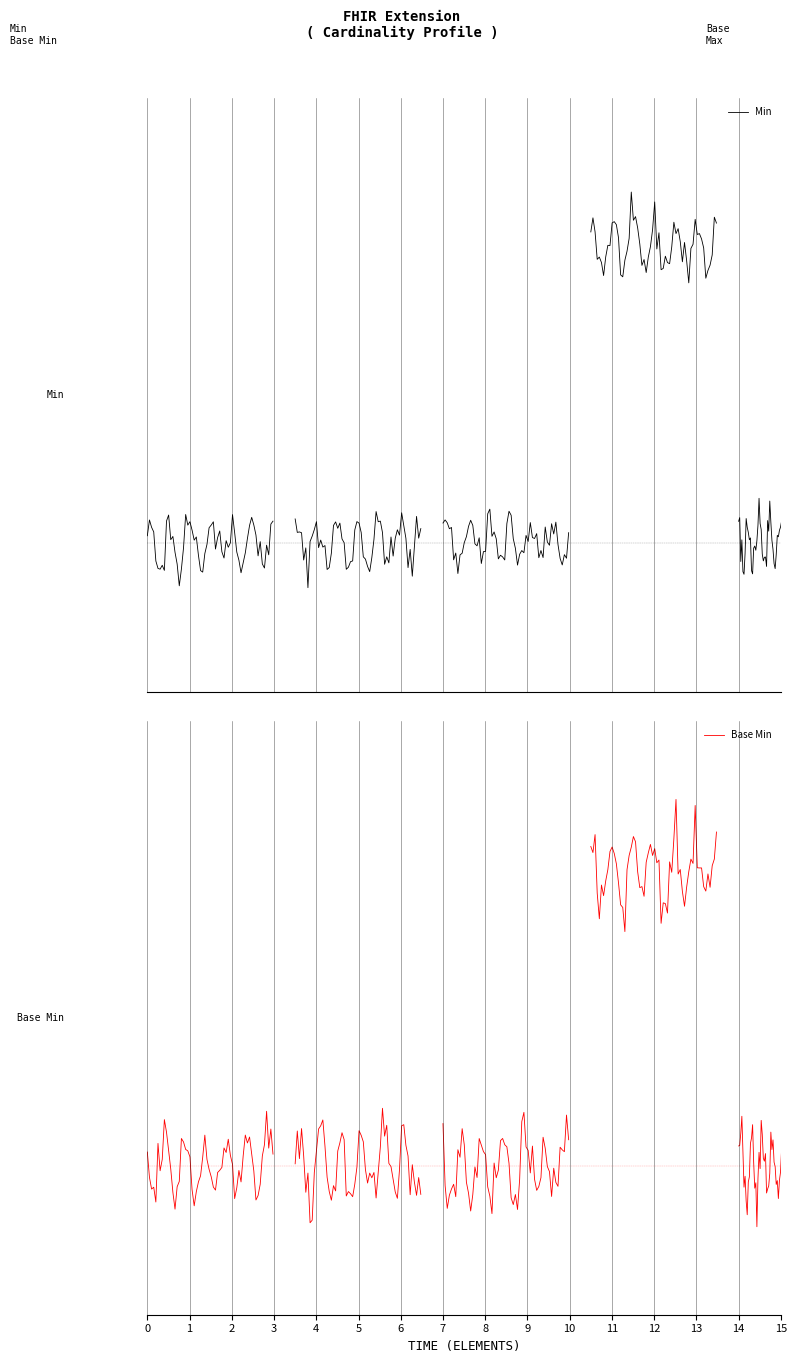

True or false: Base Min and Min cross at least once.

False